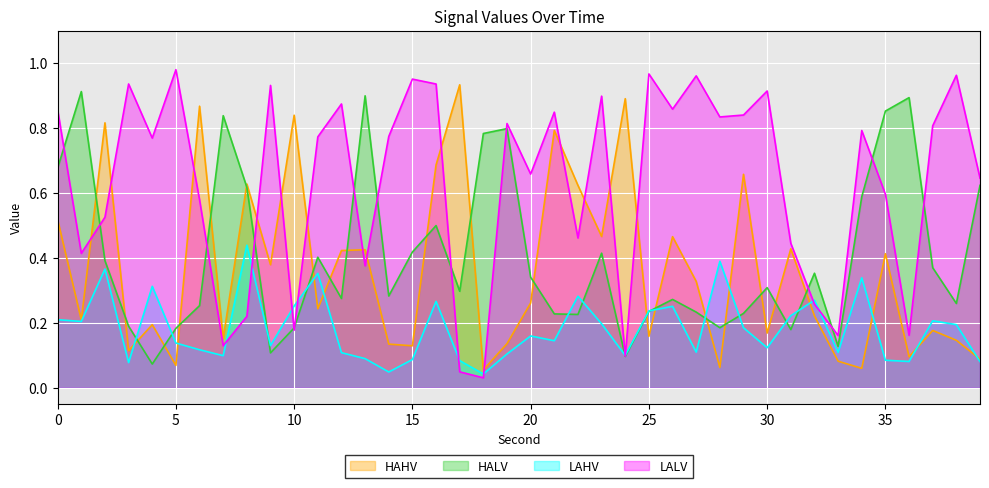

What is the difference between the maximum and minimum values in the LAHV series?

0.4